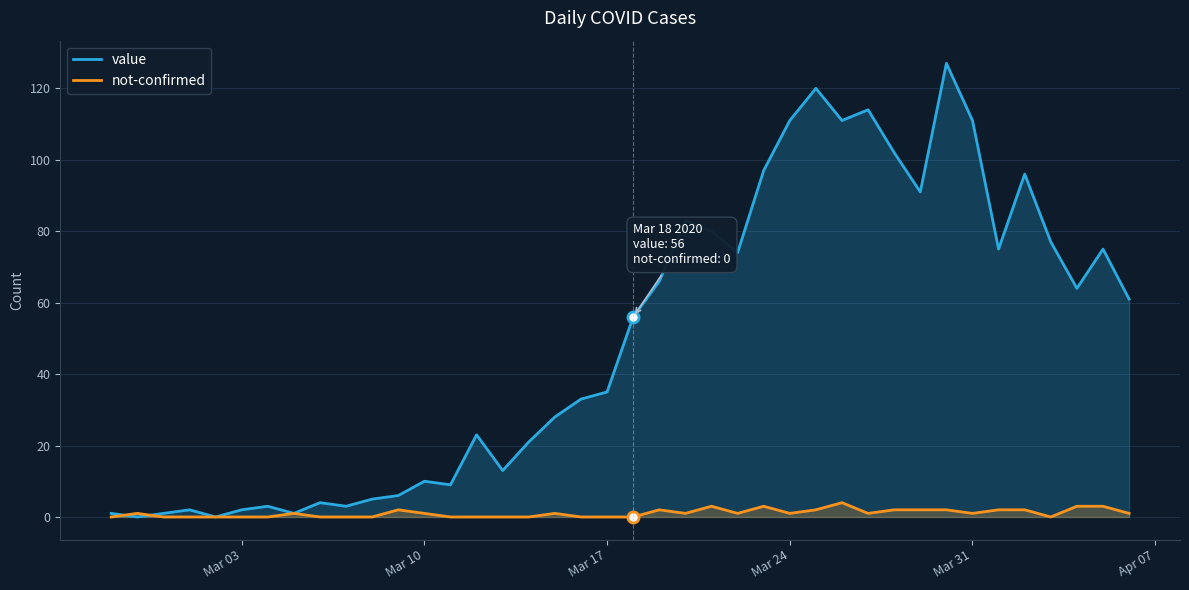

How many lines are shown in the chart?

2